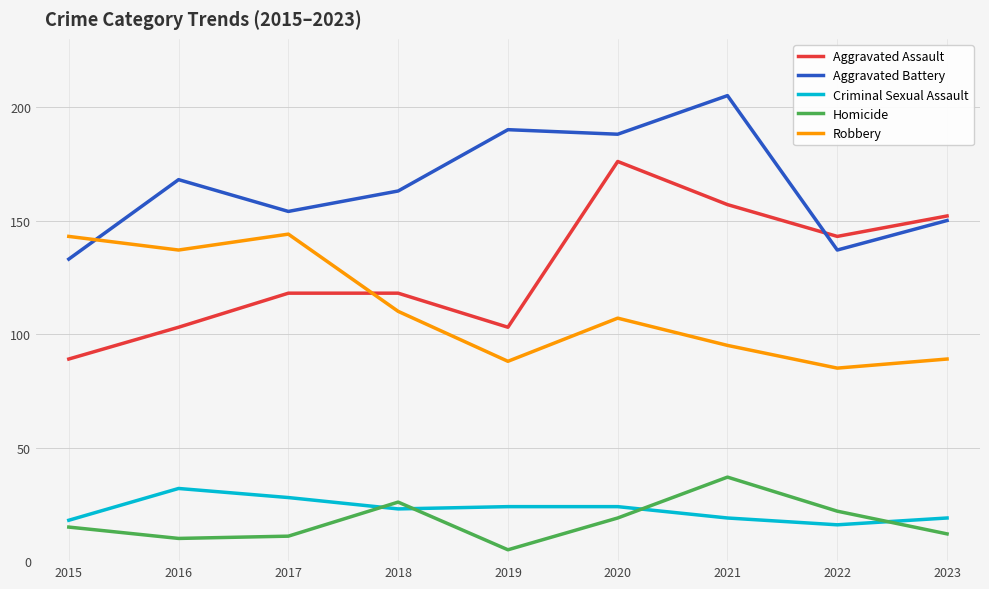

Is it true that Robbery equals 21 at 2019?

False